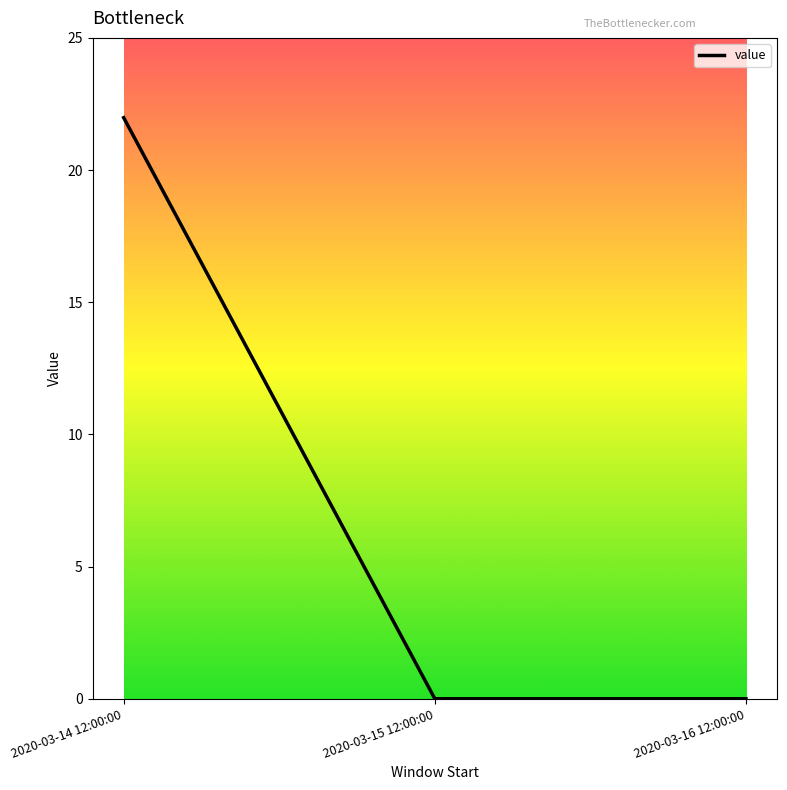

Is it true that the value at 2020-03-14 12:00:00 is 22.0?

True